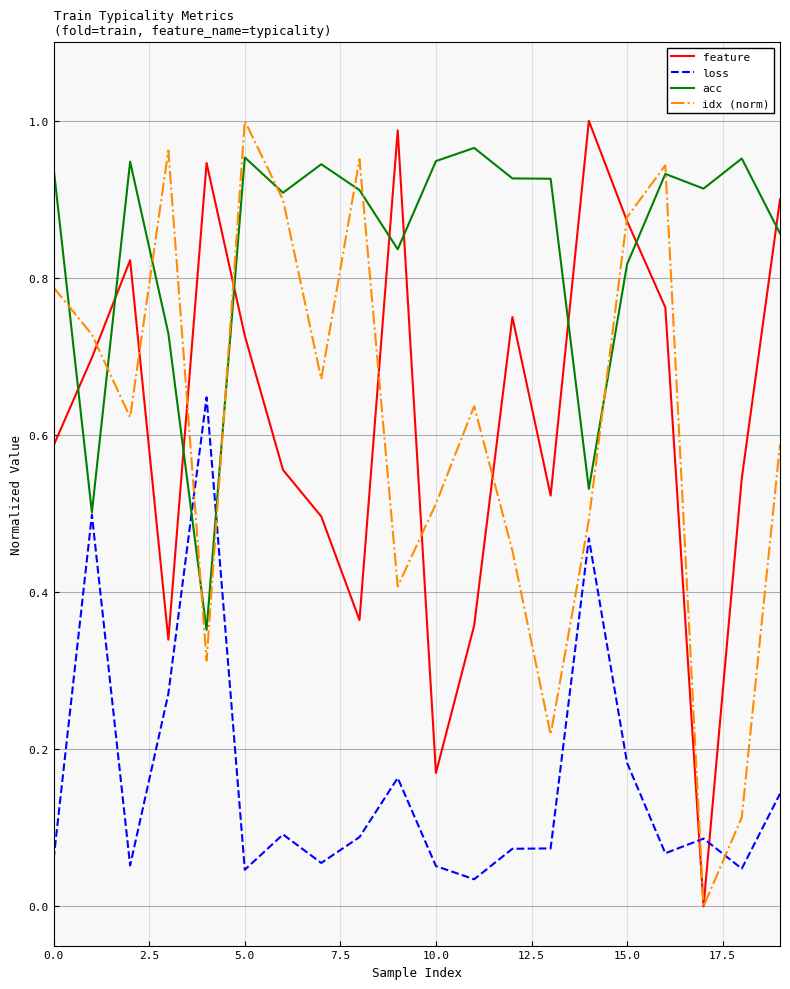

True or false: idx (norm) and loss cross at least once.

True